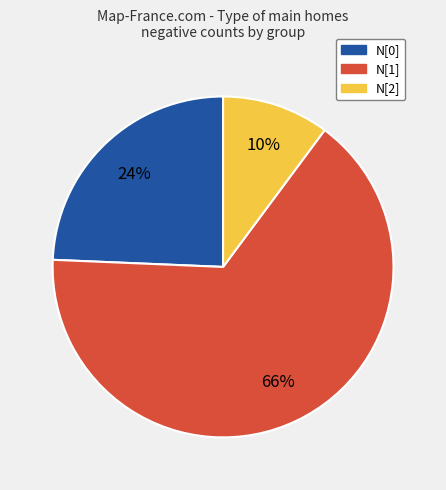

Between N[1] and N[0], which is larger?

N[1]